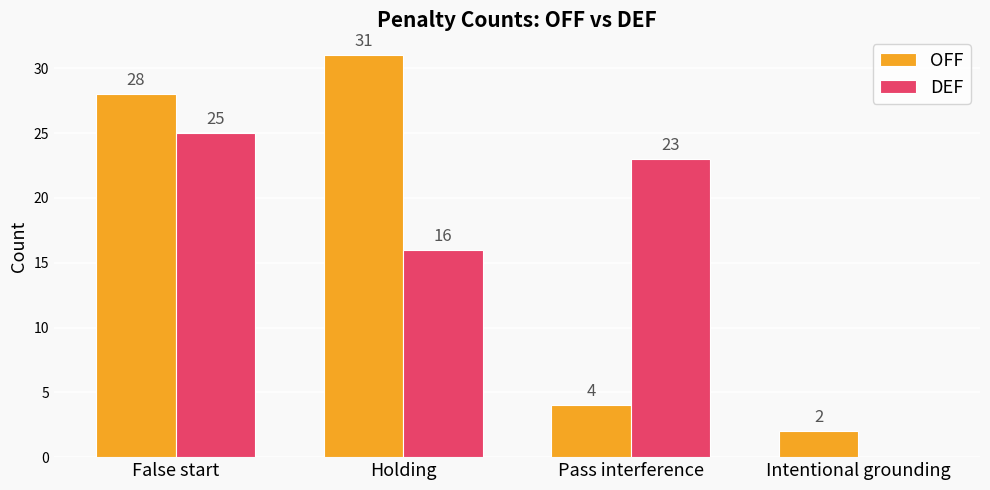

Is it true that OFF equals 48 at Holding?

False